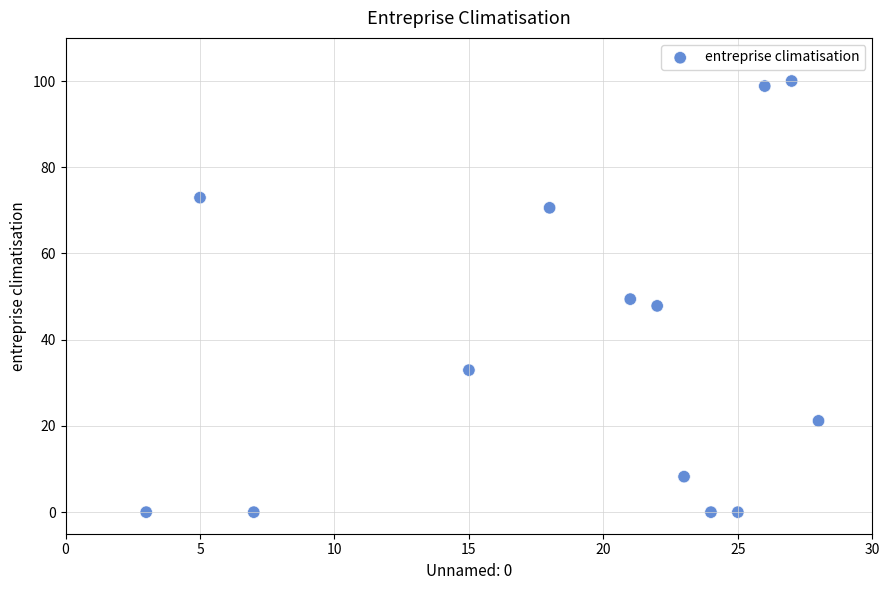

What is the range of Y values (max minus min)?

100.0